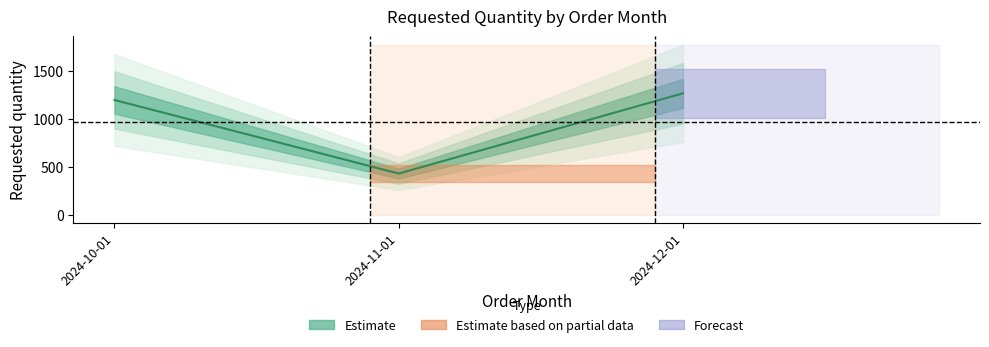

Read the value at 2024-10-01, to the nearest 100.

1200